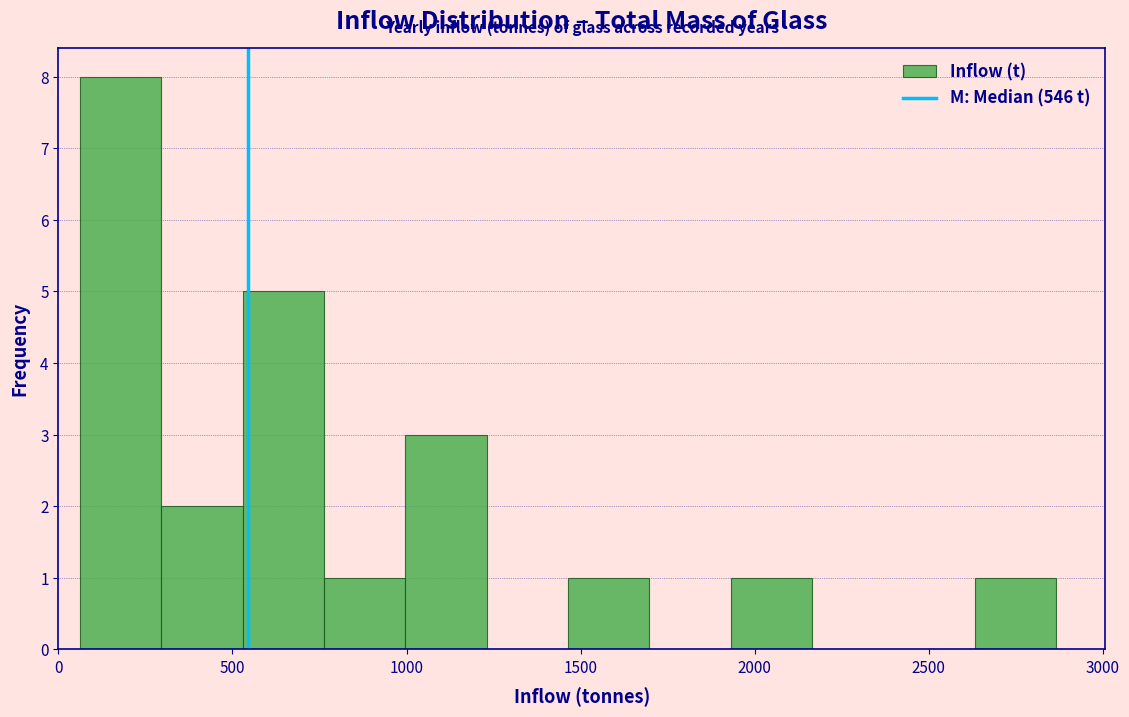

Reading left to right, list every bar in this chart as the range it spans on the x-axis followed by its height. Neither the bar edges nor the heights are printed on the chart, so give them approximately, as read against the axes.

50 to 300: 8
300 to 550: 2
550 to 750: 5
750 to 1000: 1
1000 to 1250: 3
1250 to 1450: 0
1450 to 1700: 1
1700 to 1950: 0
1950 to 2150: 1
2150 to 2400: 0
2400 to 2650: 0
2650 to 2850: 1